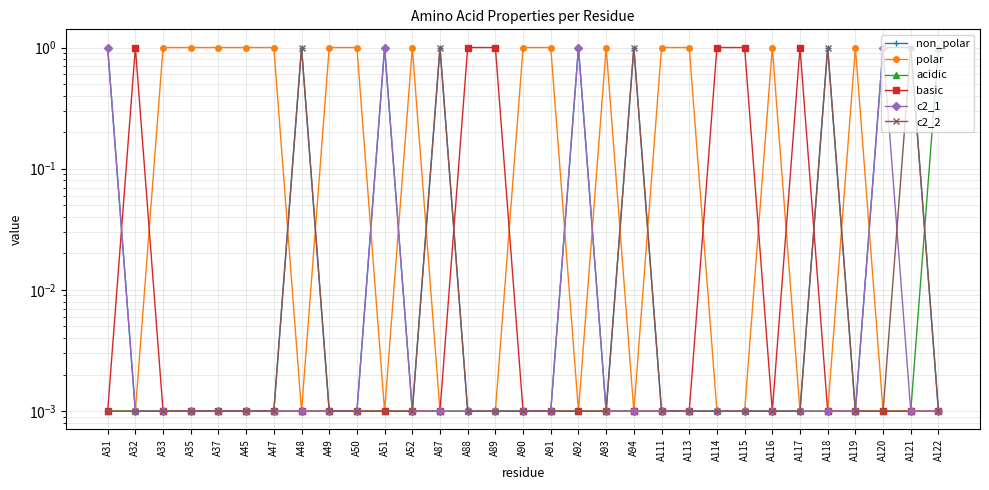

The c2_2 series shows 0.0 at A89. True or false?

False